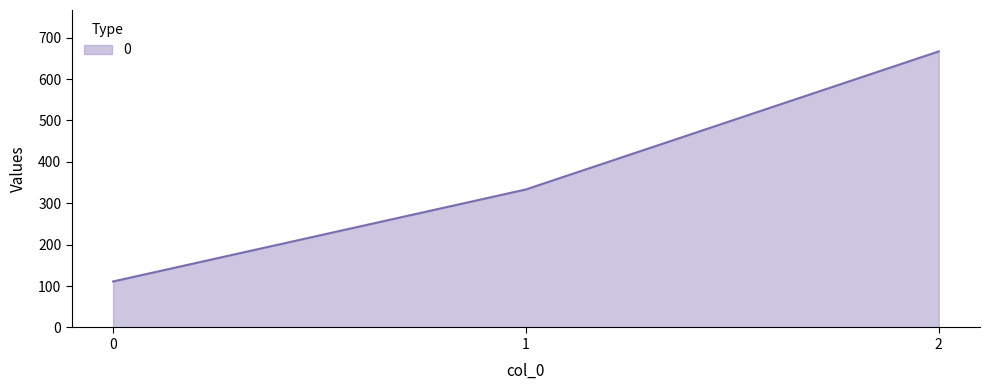

What is the approximate value at 2?

666.7